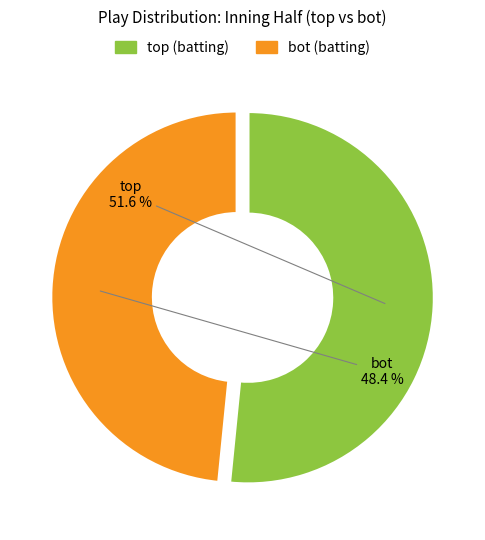

Is there any slice that represents more than half of the pie?

Yes